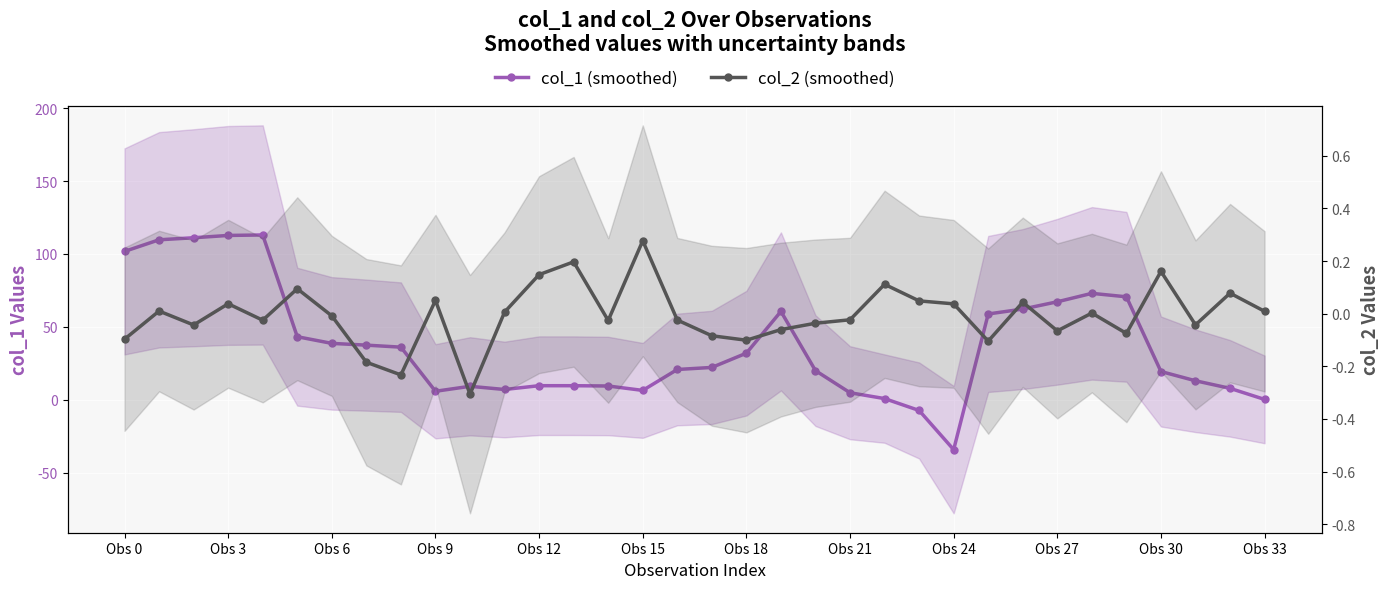

What is the spread (max minus min) of values at Obs 12?

9.5